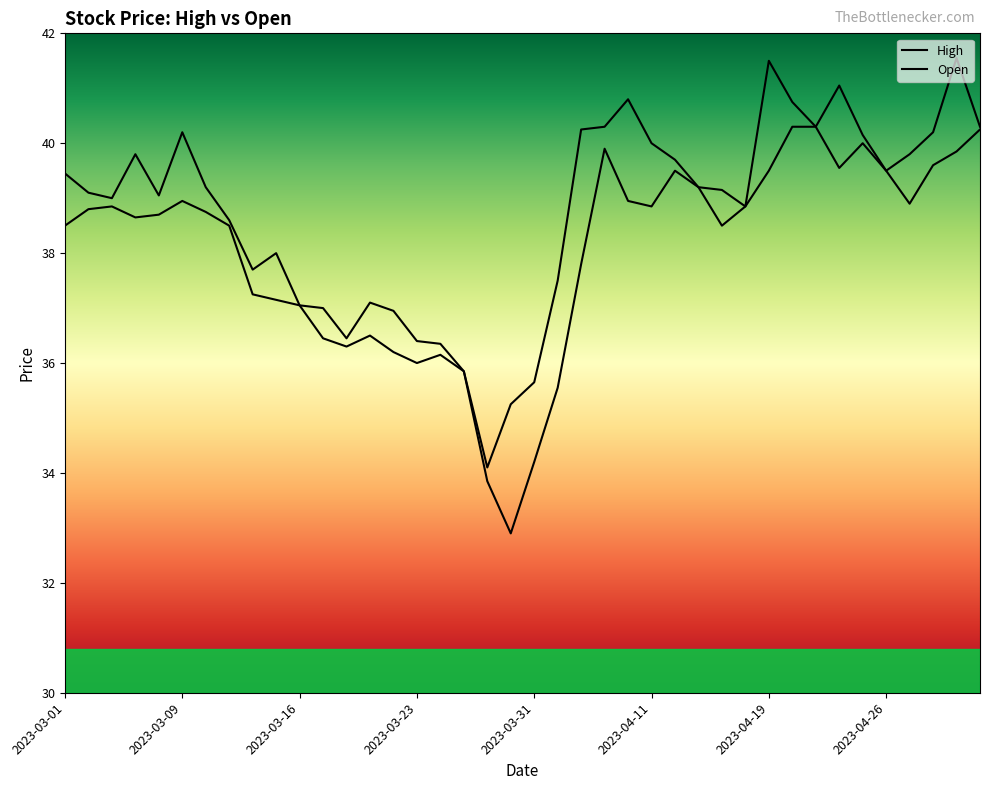

Rank the series by their maximum value, from highest to lowest.

High, Open